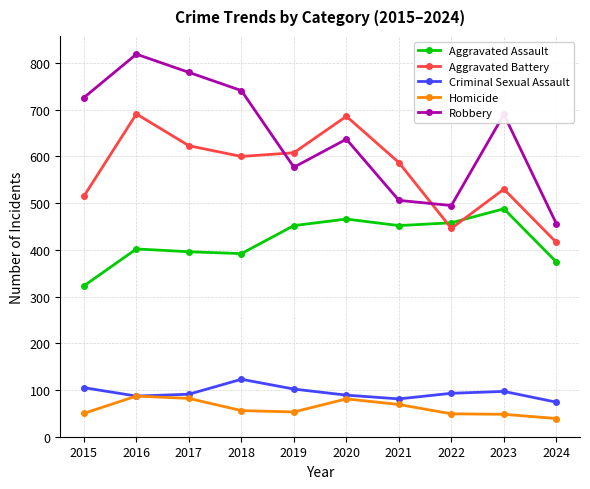

Rank the series at 2018 from highest to lowest value.

Robbery, Aggravated Battery, Aggravated Assault, Criminal Sexual Assault, Homicide